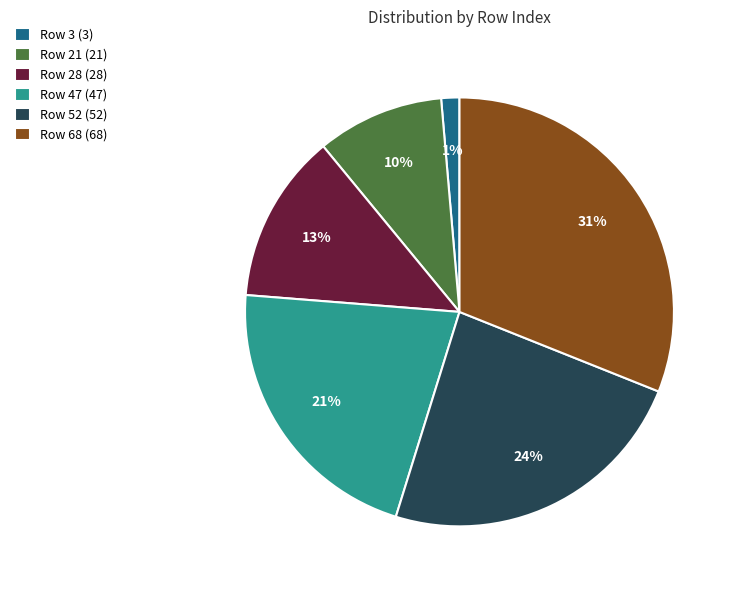

What is the smallest slice in the pie chart?

Row 3